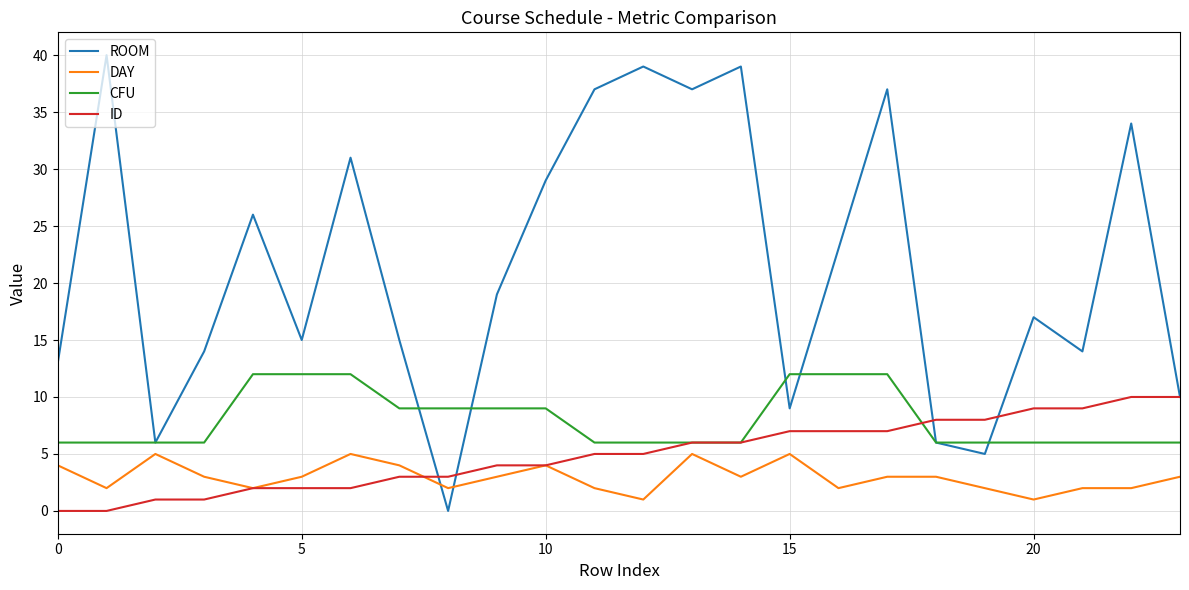

What is the difference between the maximum and minimum values in the ID series?

10